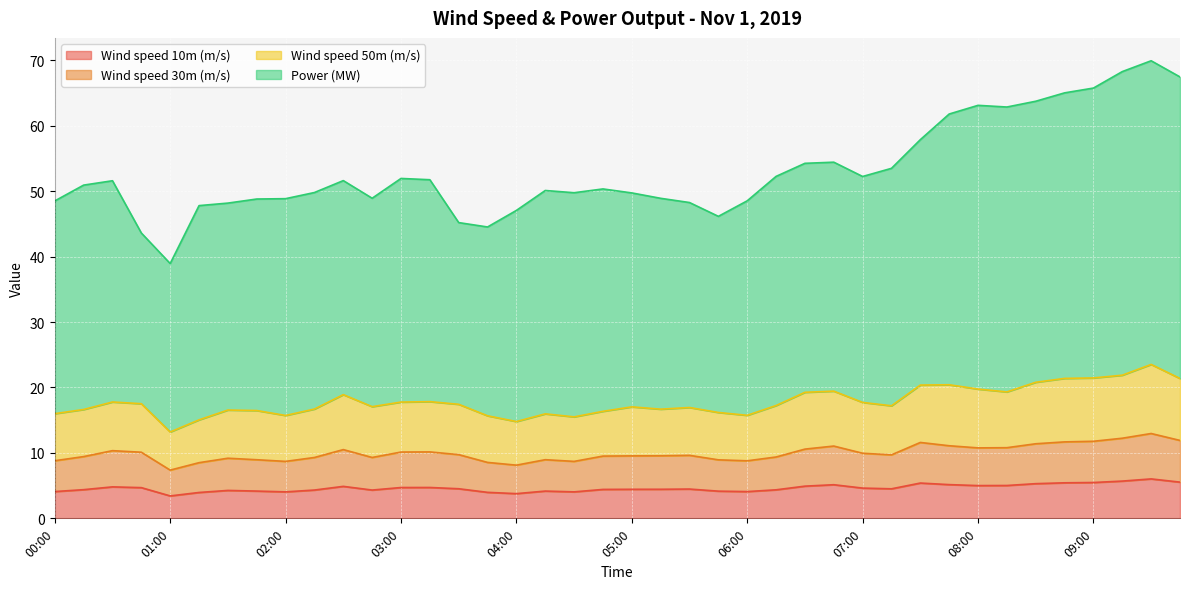

What is the label of the 1st point from the right?

09:45